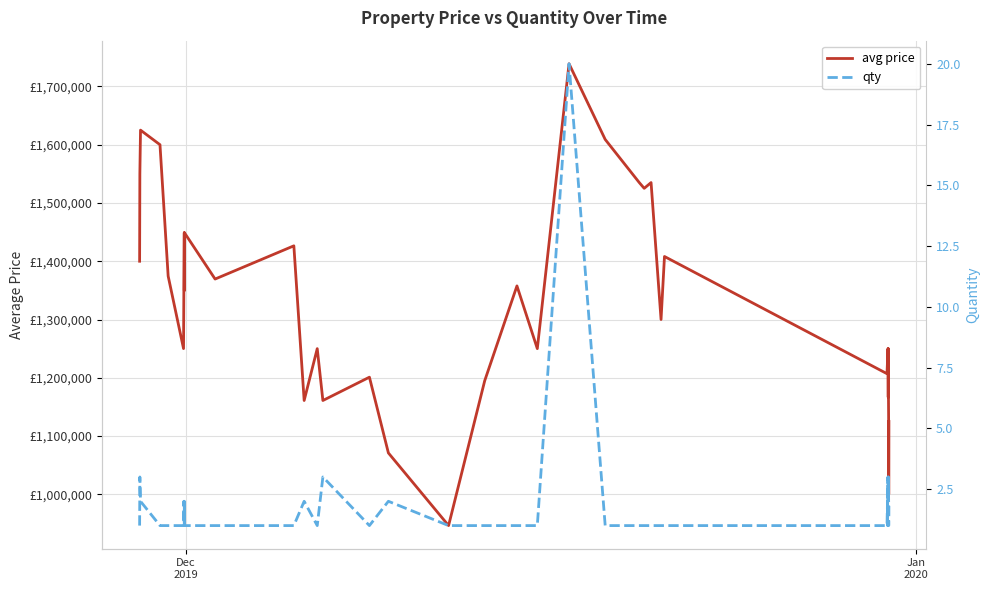

The value of avg price at 10 is 1905696. True or false?

False